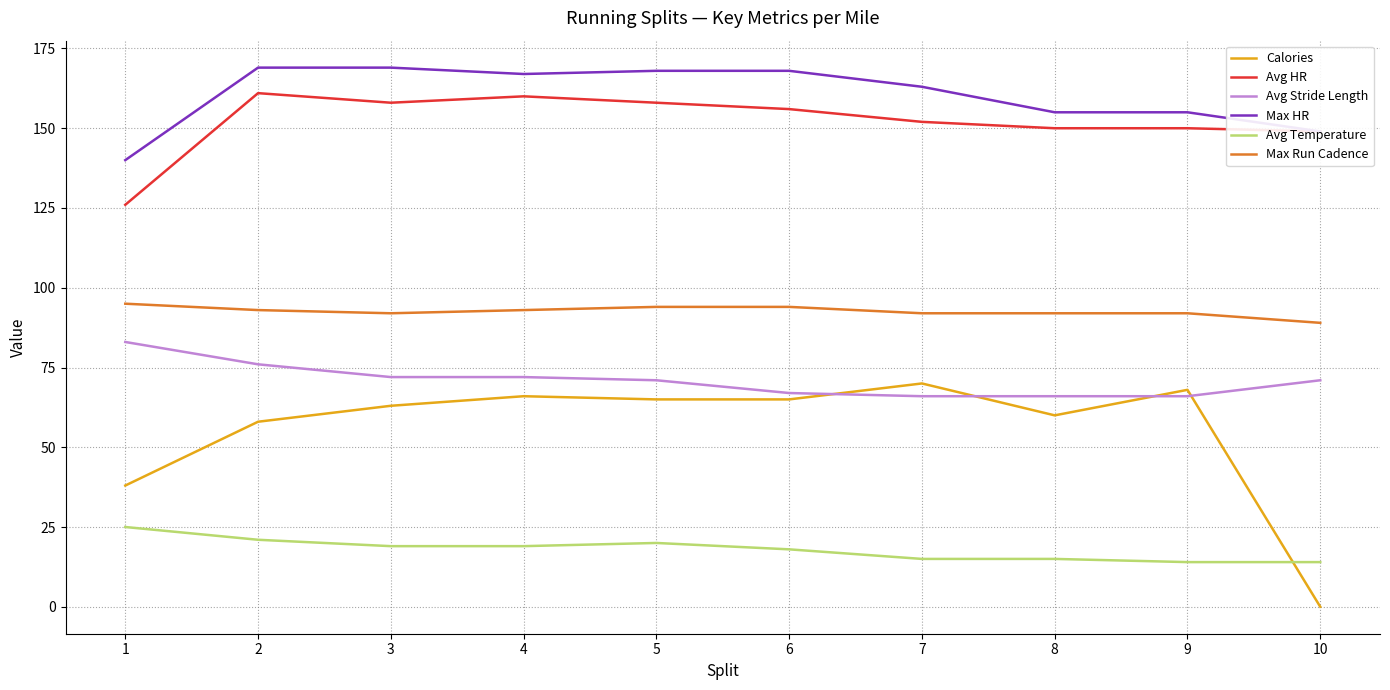

Reading right to left, transcribe all the data shown in this chart.

Calories: 0	68	60	70	65	65	66	63	58	38
Avg HR: 149	150	150	152	156	158	160	158	161	126
Avg Stride Length: 71	66	66	66	67	71	72	72	76	83
Max HR: 149	155	155	163	168	168	167	169	169	140
Avg Temperature: 14	14	15	15	18	20	19	19	21	25
Max Run Cadence: 89	92	92	92	94	94	93	92	93	95